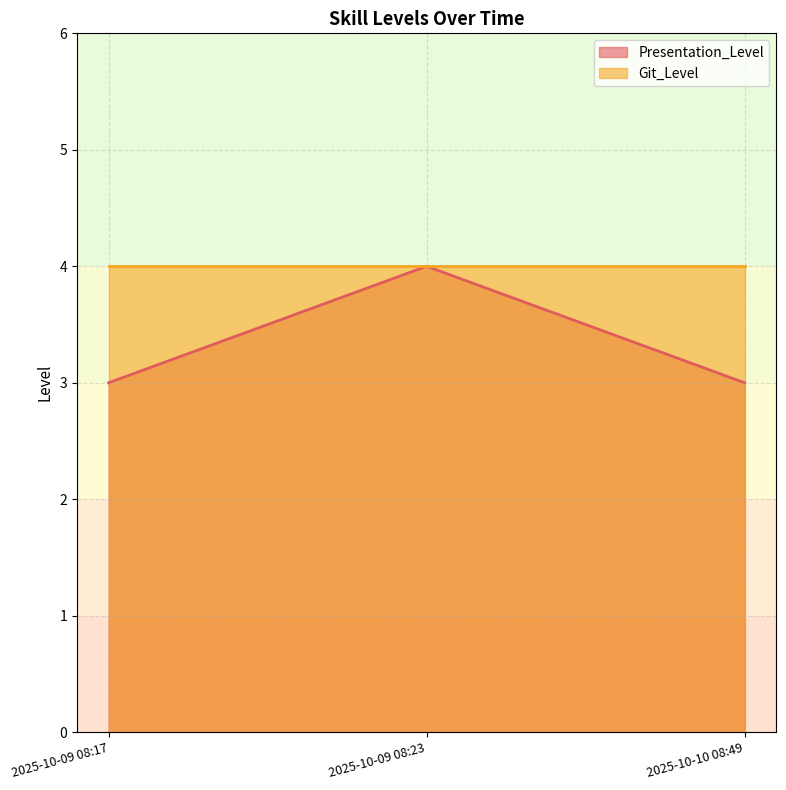

Count the values in the range 3 to 4.

3